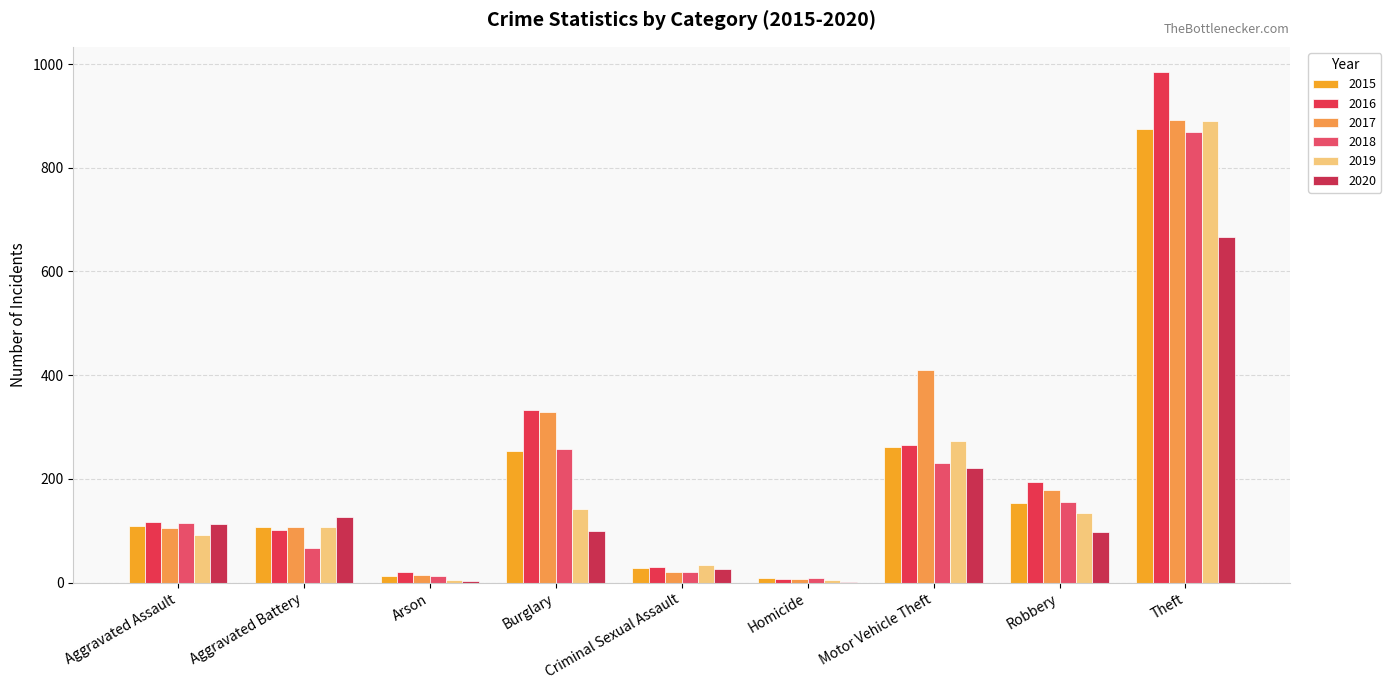

At how many categories does at least one series exceed 424?

1